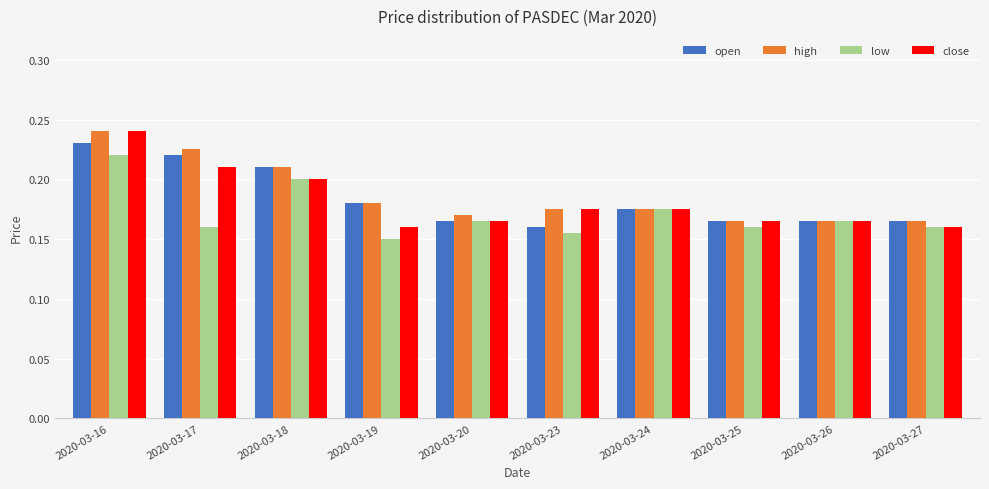

The high series shows 0.0 at 2020-03-20. True or false?

False